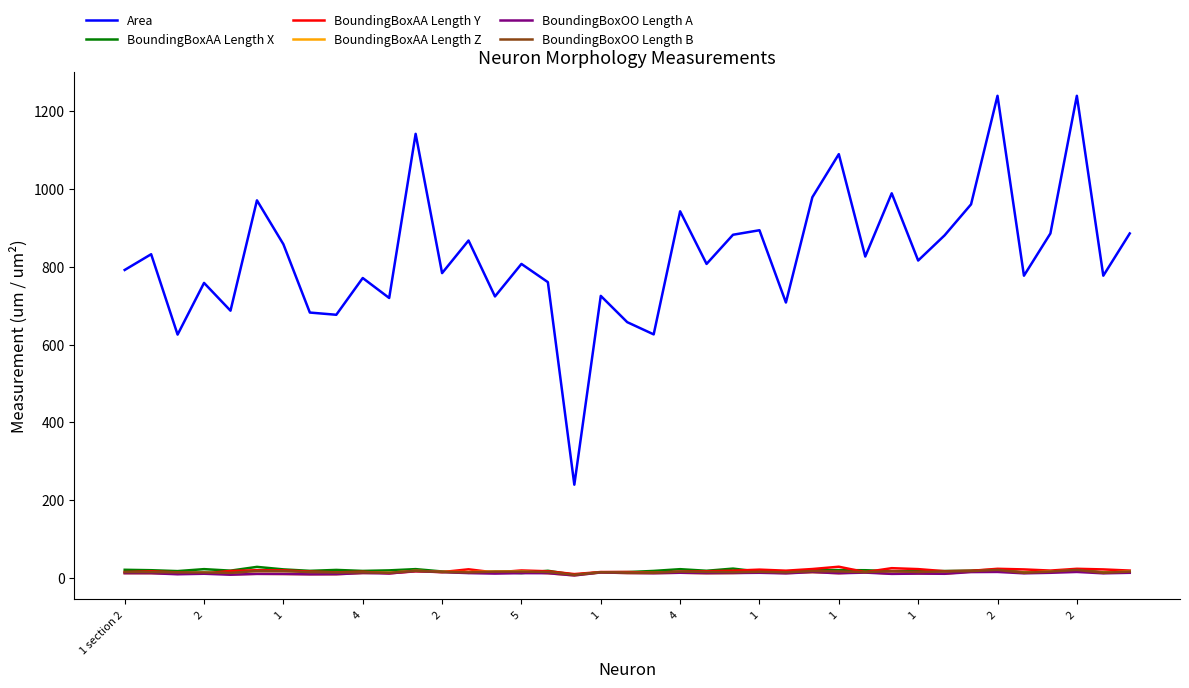

Which series has the largest total across all categories?

Area